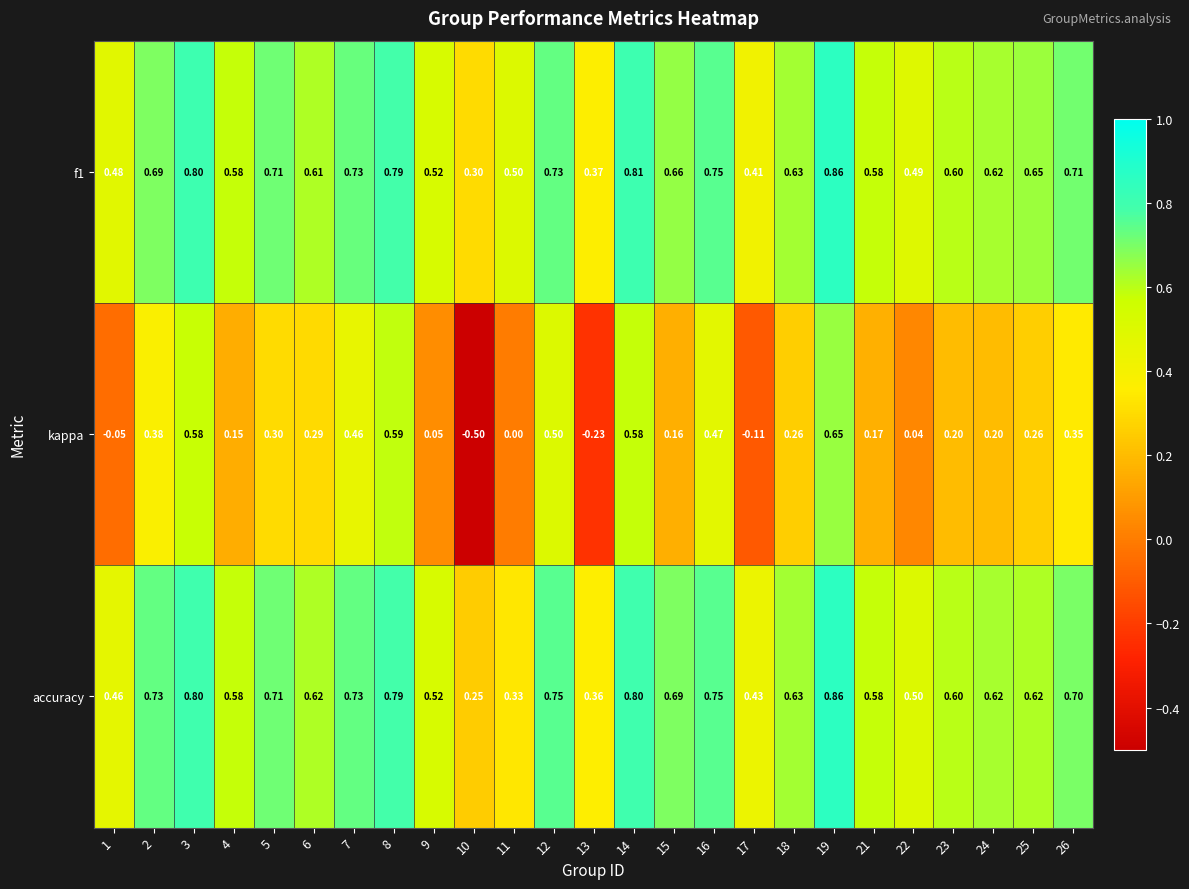

At 25, list the series in order from smallest to largest.

kappa, accuracy, f1